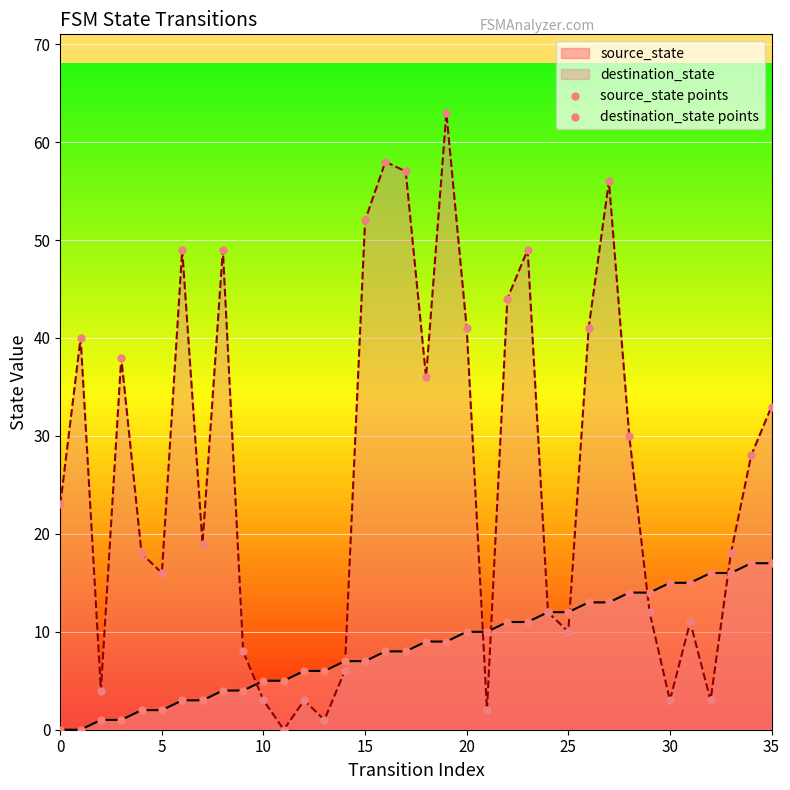

Which series has the largest Y range (max minus min)?

destination_state points